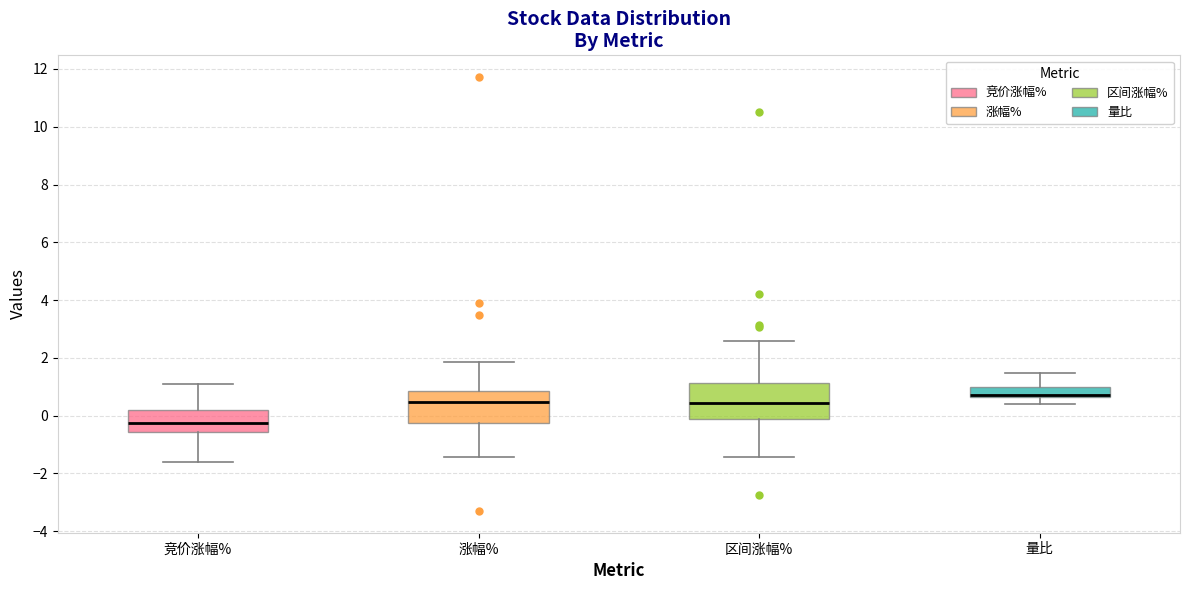

Which box has the highest median line?

量比